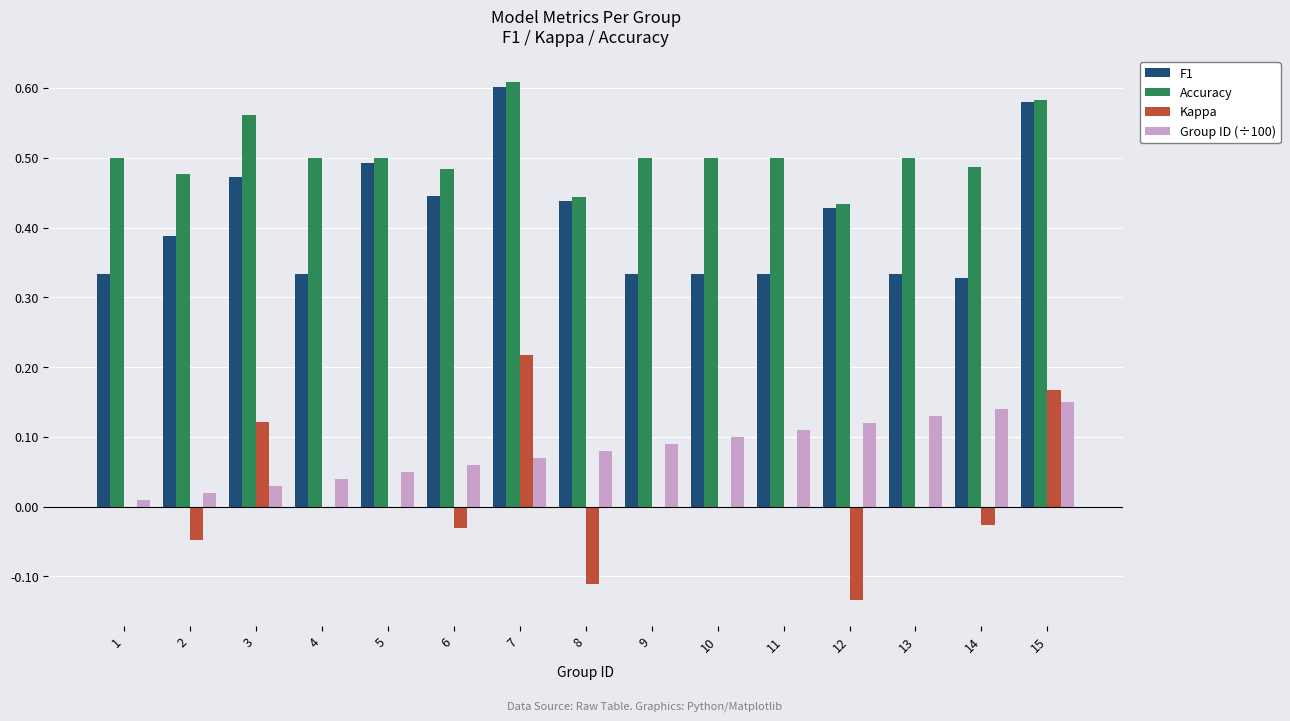

Which category has the highest value across all series?

7